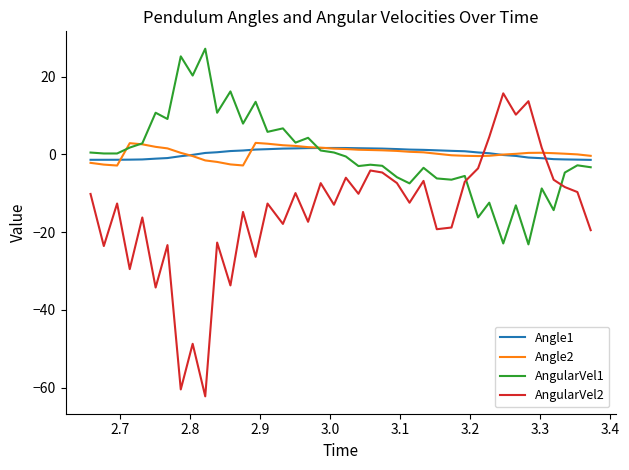

Does the chart have visible grid lines?

No